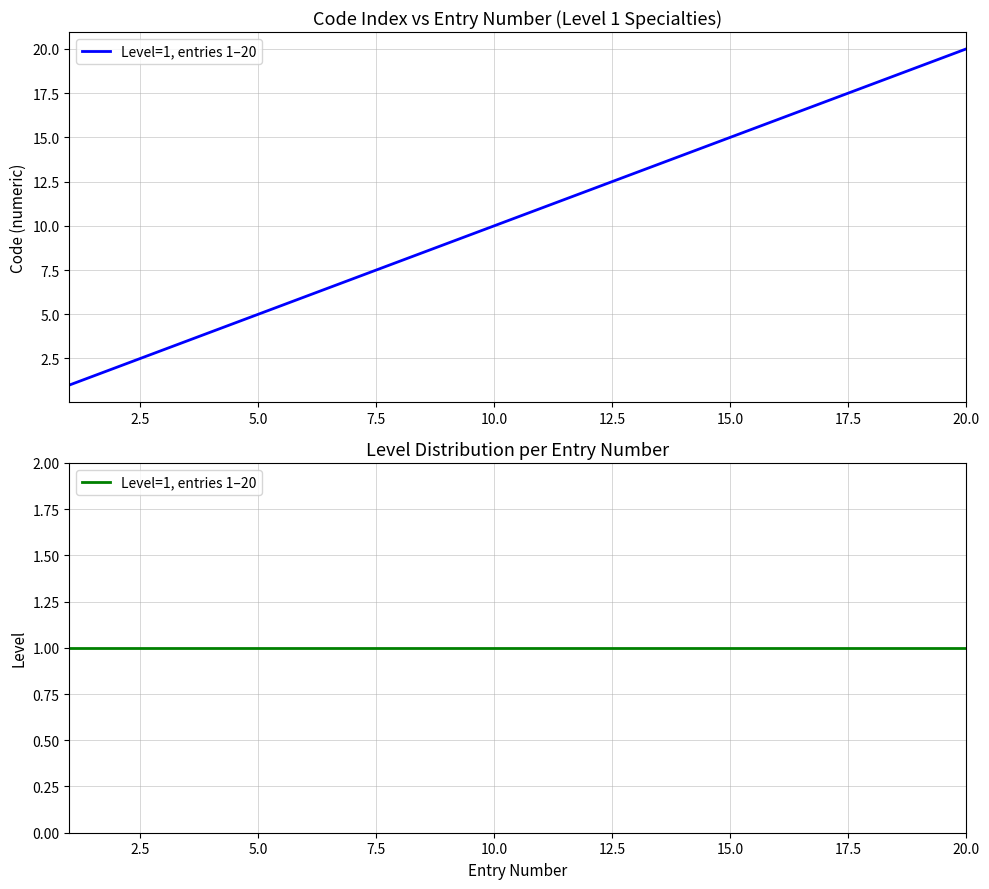

Read the value at 17, to the nearest 10.

20